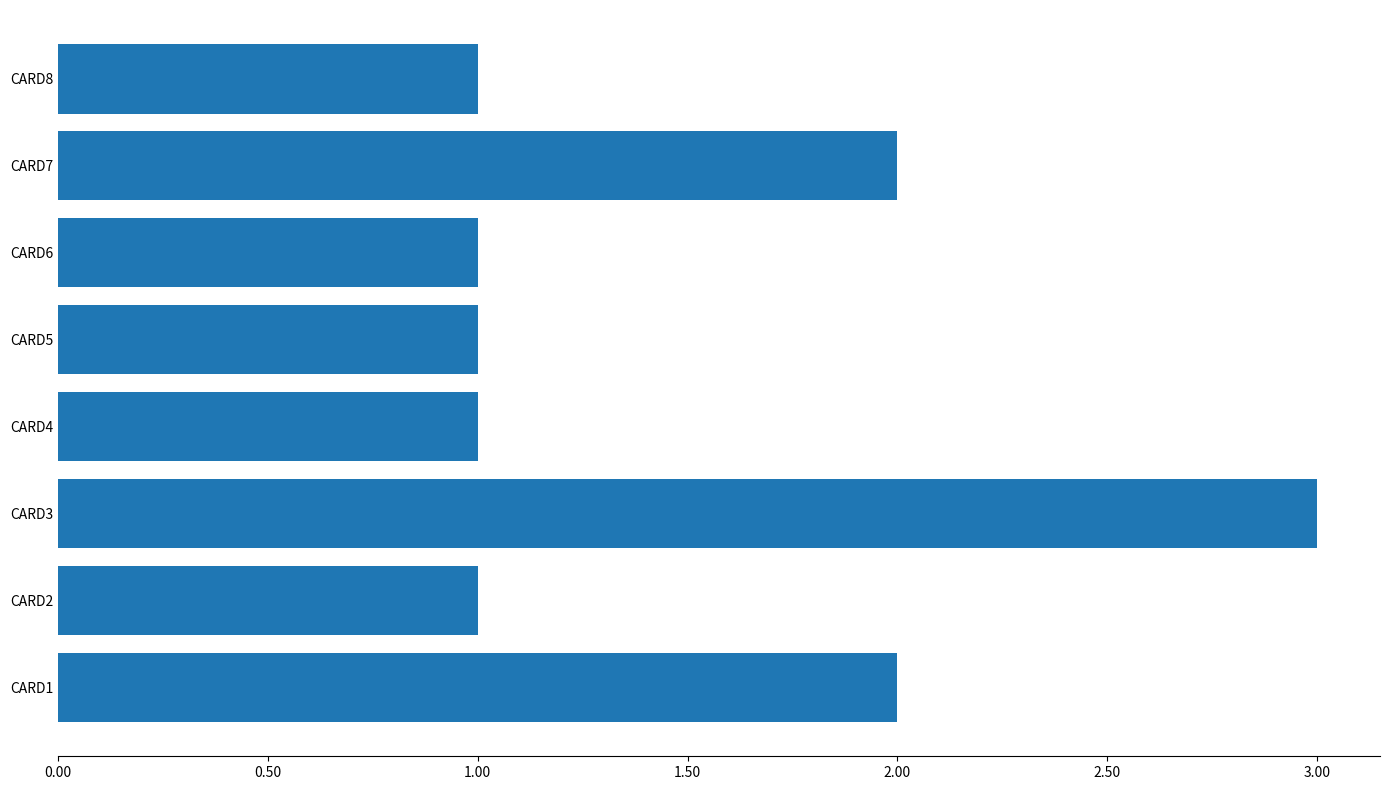

What is the sum of all values?

12